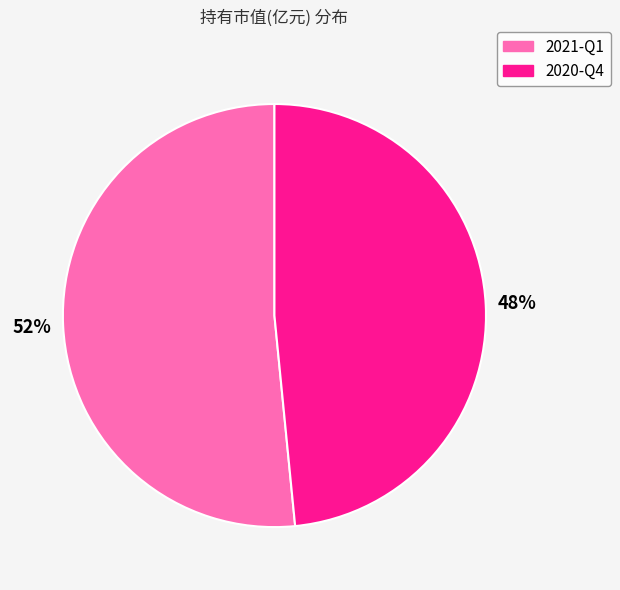

Which category has the biggest portion of the pie?

2021-Q1